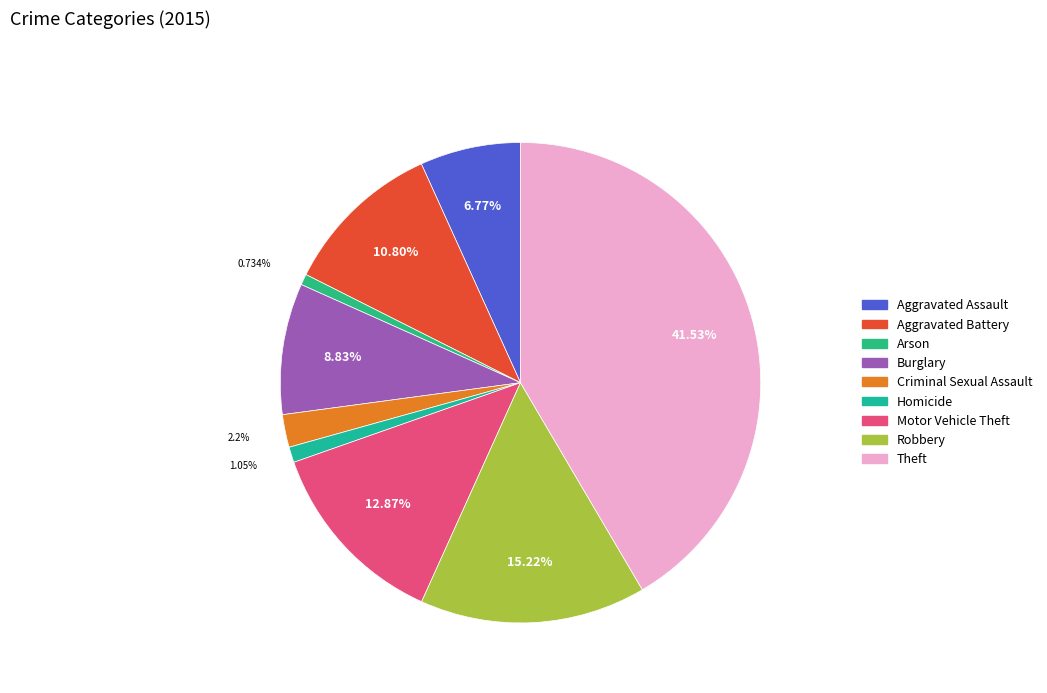

What is the change in value from Burglary to Criminal Sexual Assault?

-316